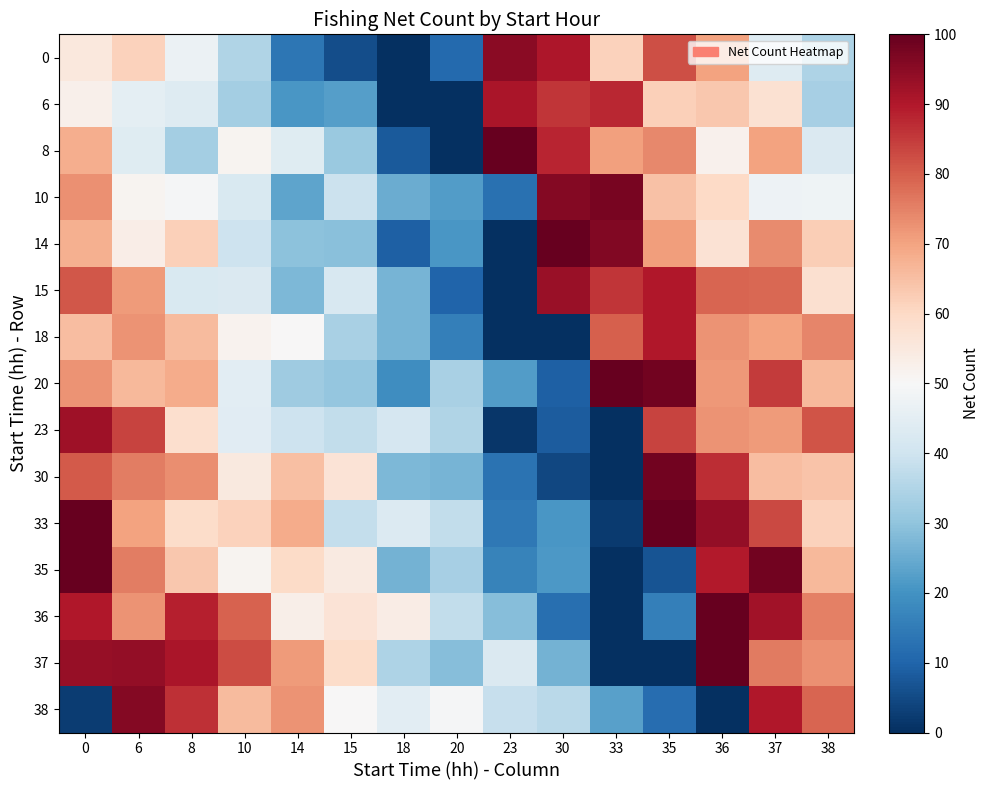

At how many categories does at least one series exceed 9?

15